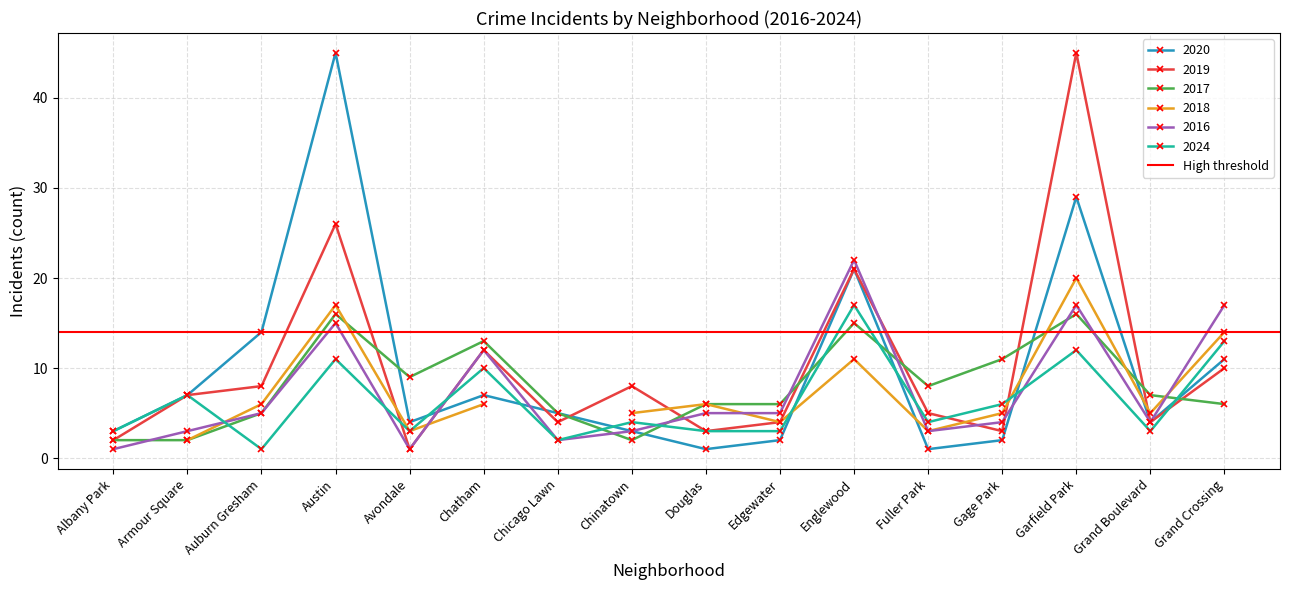

The 2019 series shows 2 at Chicago Lawn. True or false?

False